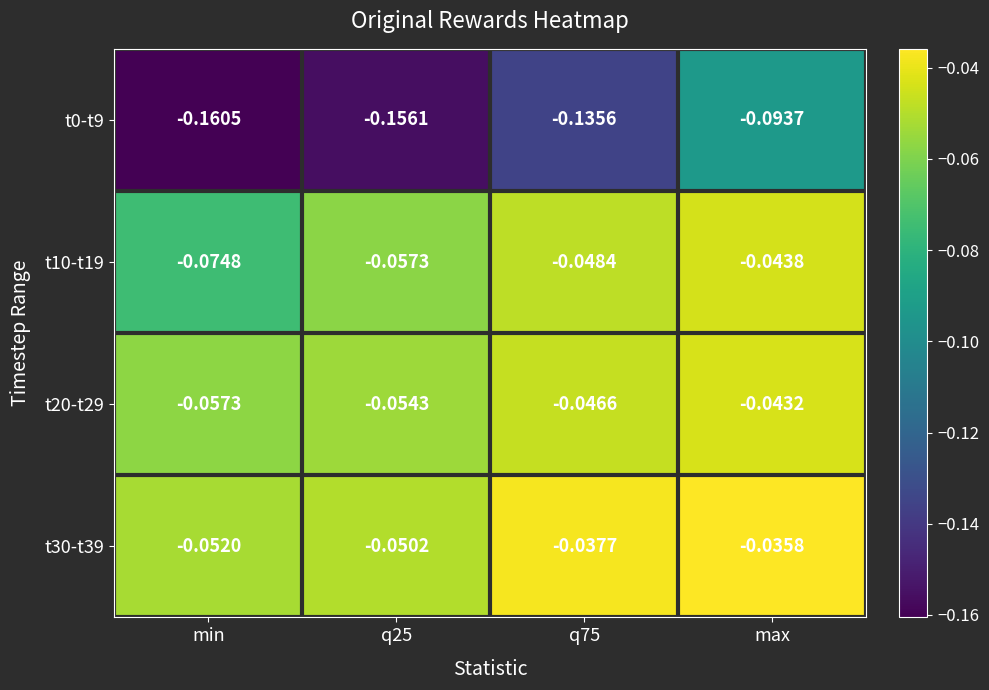

Is the value of t0-t9 at q75 greater than the value of t10-t19 at min?

No